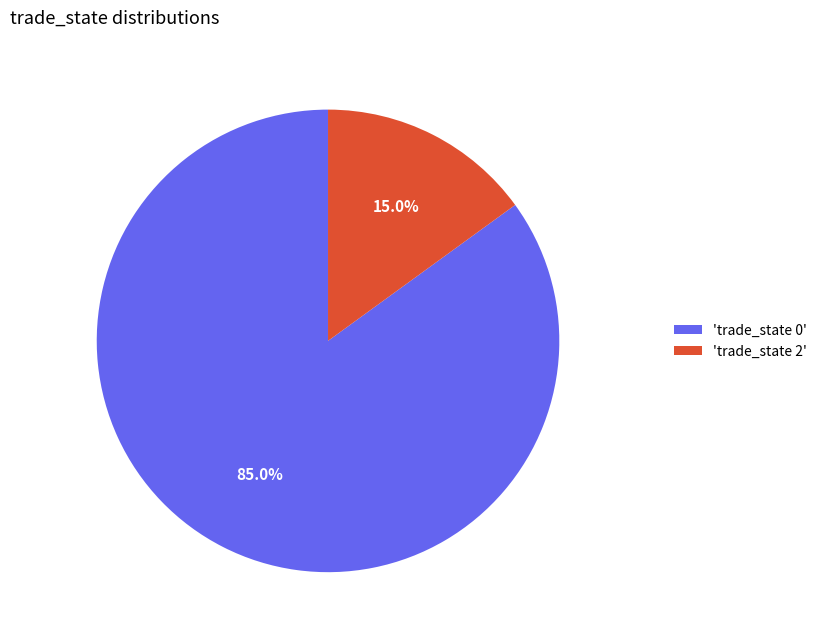

Between 'trade_state 0' and 'trade_state 2', which is larger?

'trade_state 0'